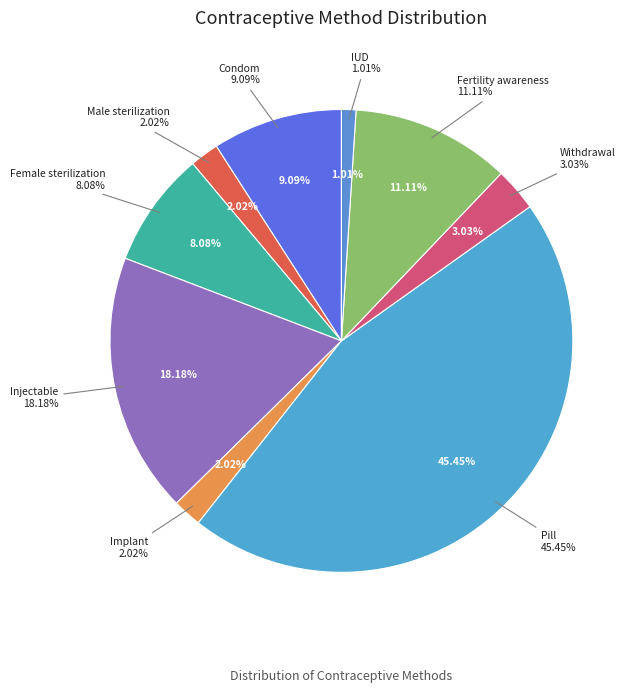

Is Injectable the majority of the pie?

No